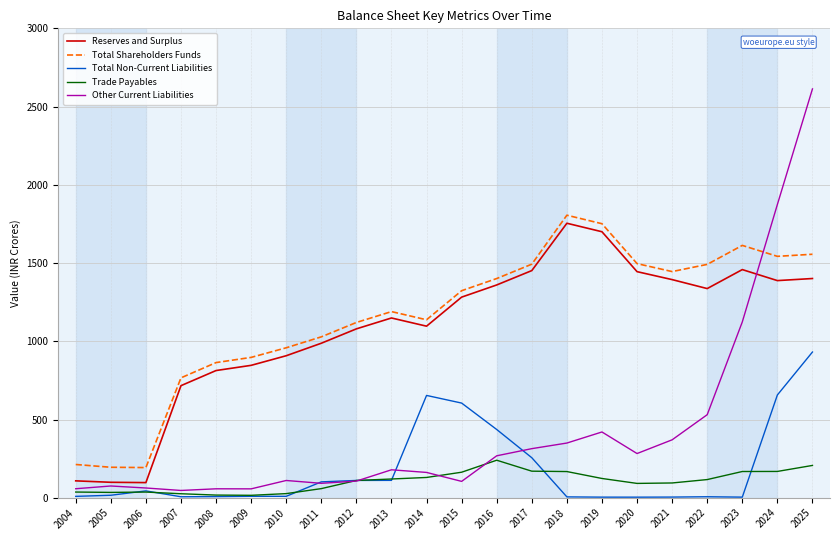

At which label is Total Non-Current Liabilities closest to 467?

2016